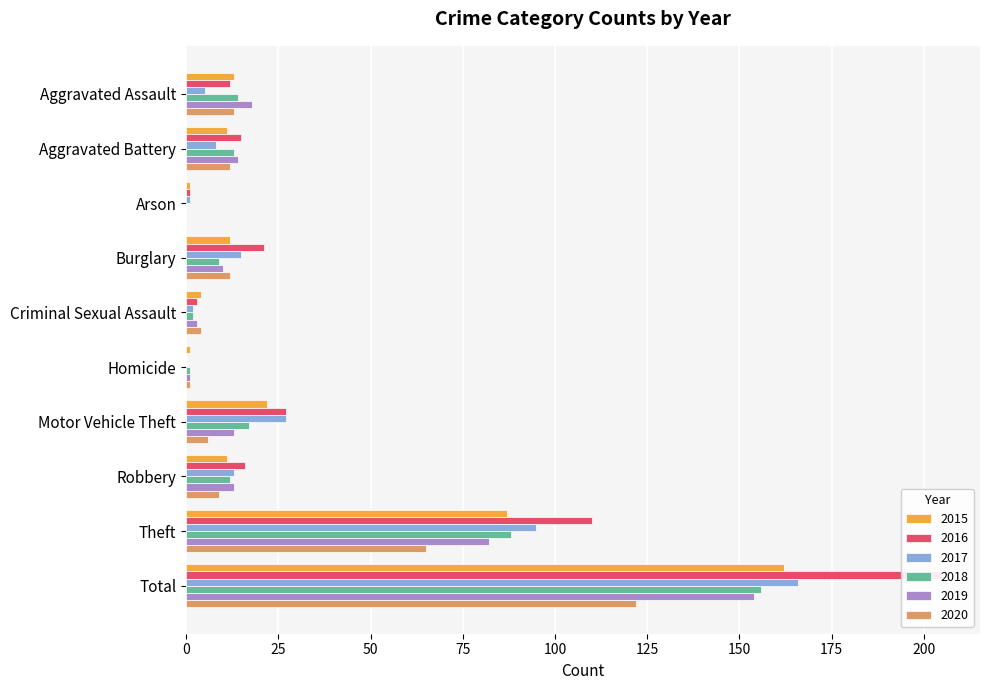

Is it true that 2015 equals 4 at Criminal Sexual Assault?

True